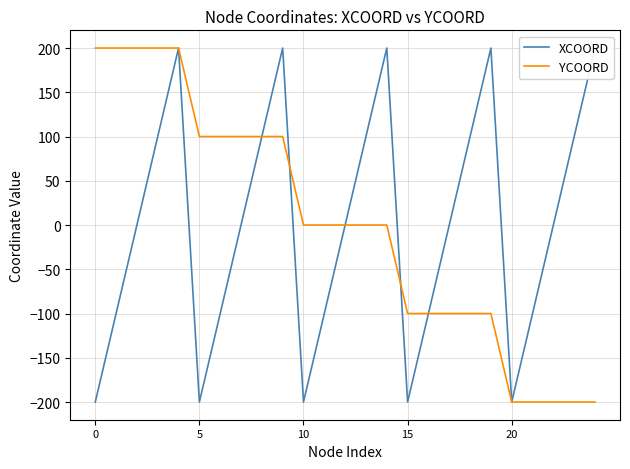

Reading left to right, extract all data points from this chart.

XCOORD: -200	-100	0	100	200	-200	-100	0	100	200	-200	-100	0	100	200	-200	-100	0	100	200	-200	-100	0	100	200
YCOORD: 200	200	200	200	200	100	100	100	100	100	0	0	0	0	0	-100	-100	-100	-100	-100	-200	-200	-200	-200	-200